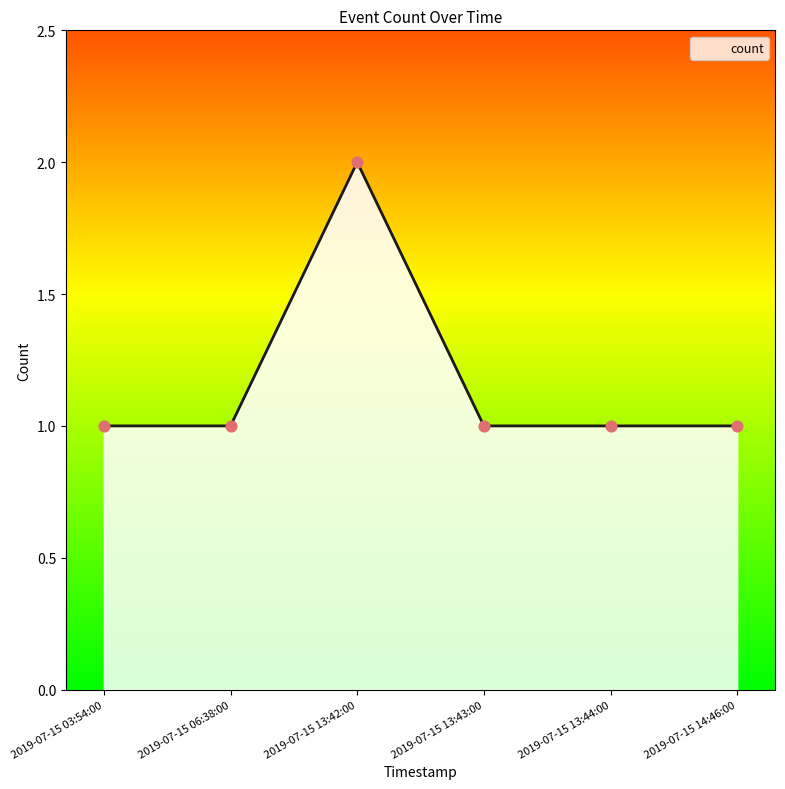

What is the ratio of the value at 2019-07-15 13:43:00 to the value at 2019-07-15 06:38:00?

1.0